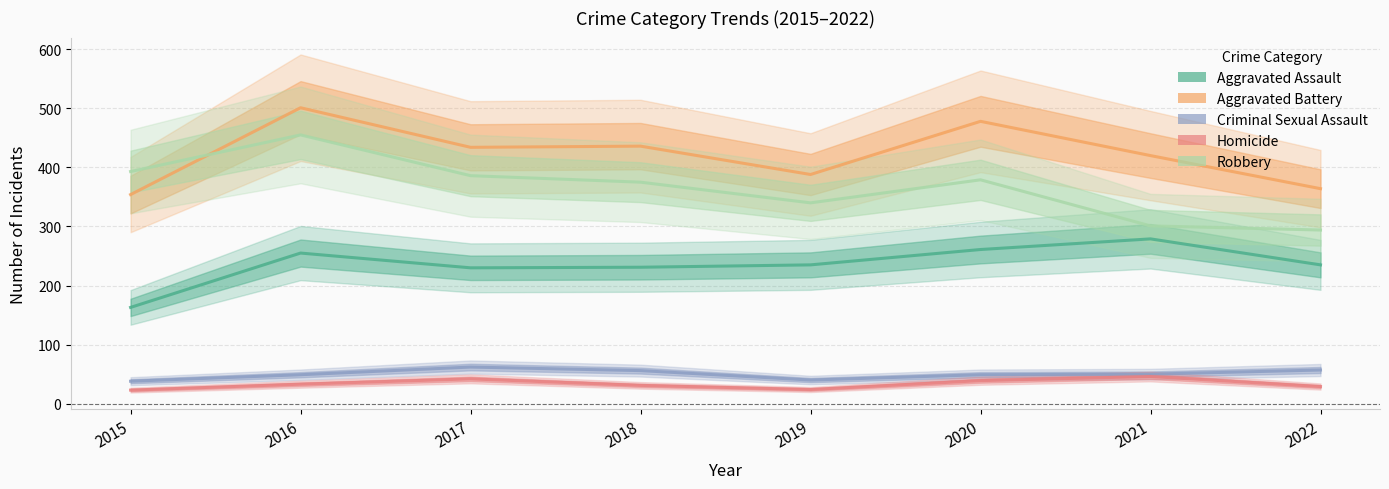

True or false: Aggravated Assault and Criminal Sexual Assault intersect in this chart.

False